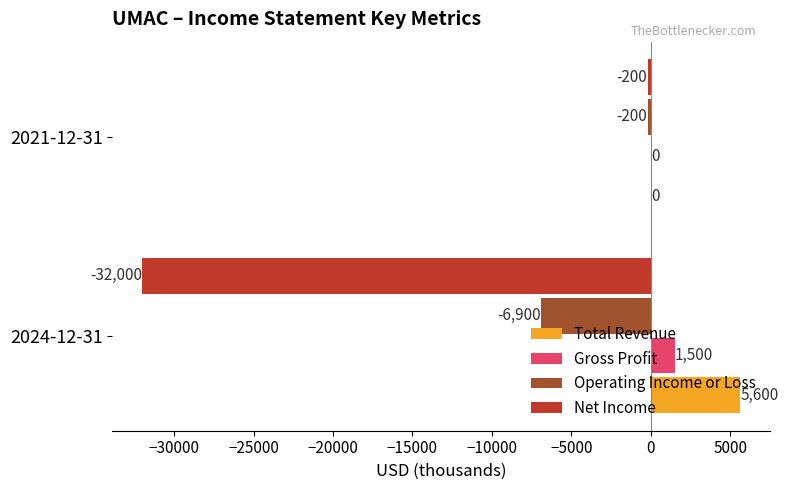

What is the sum of all Total Revenue values?

5600